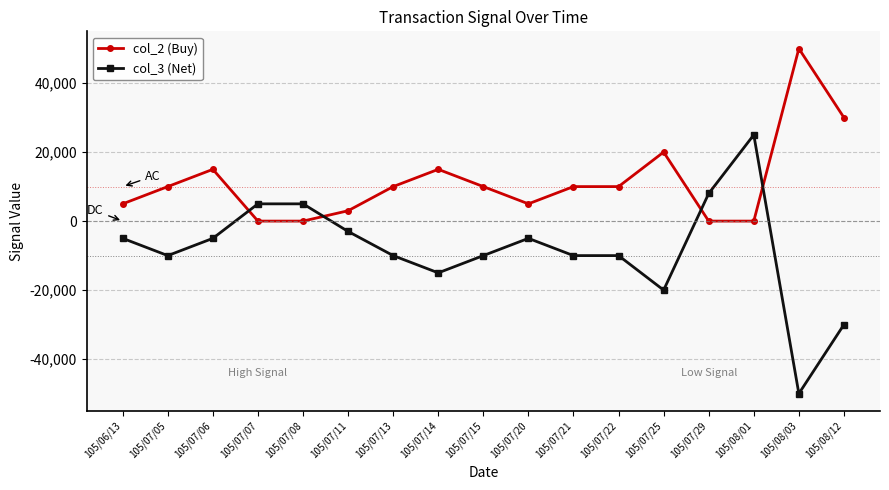

List the series in order of their overall mean, lowest first.

col_3 (Net), col_2 (Buy)